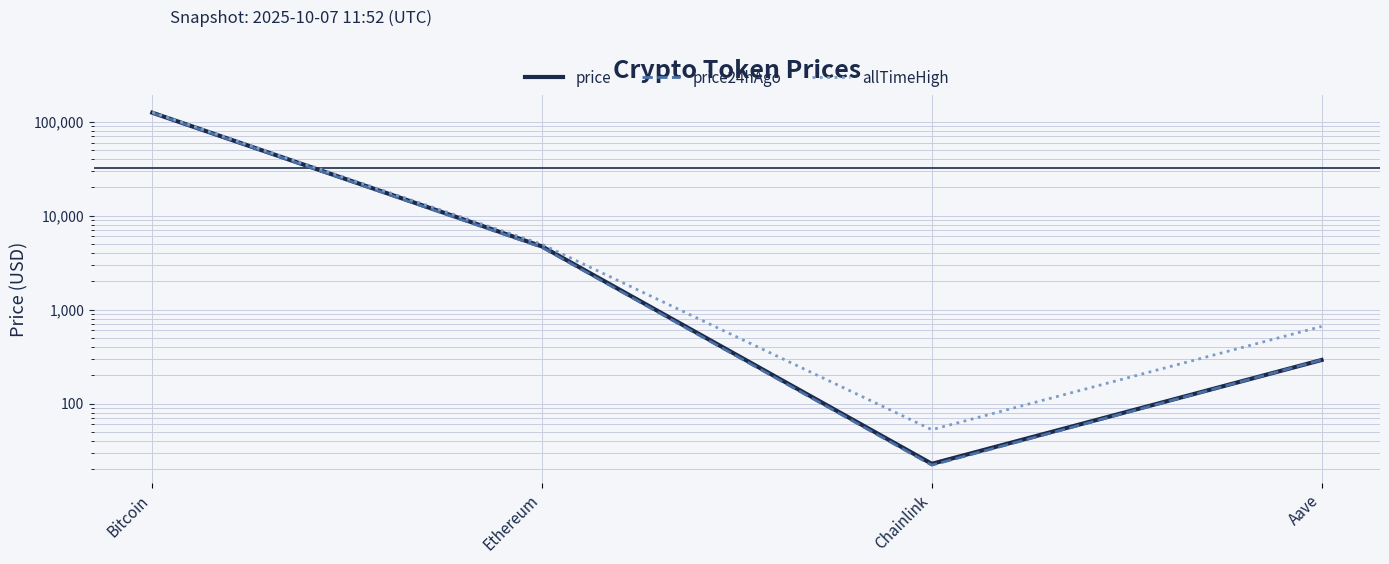

What is the average value of the allTimeHigh series?

32935.1